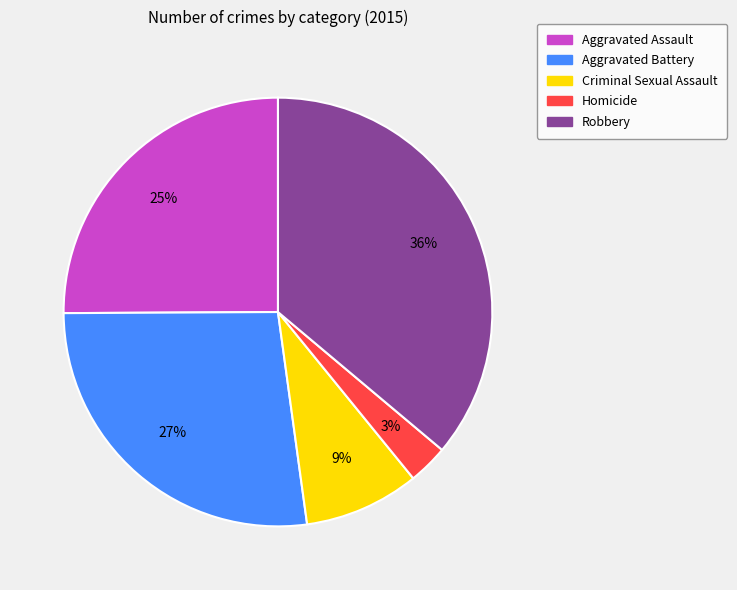

To the nearest percent, what is the average slice percentage?

20%